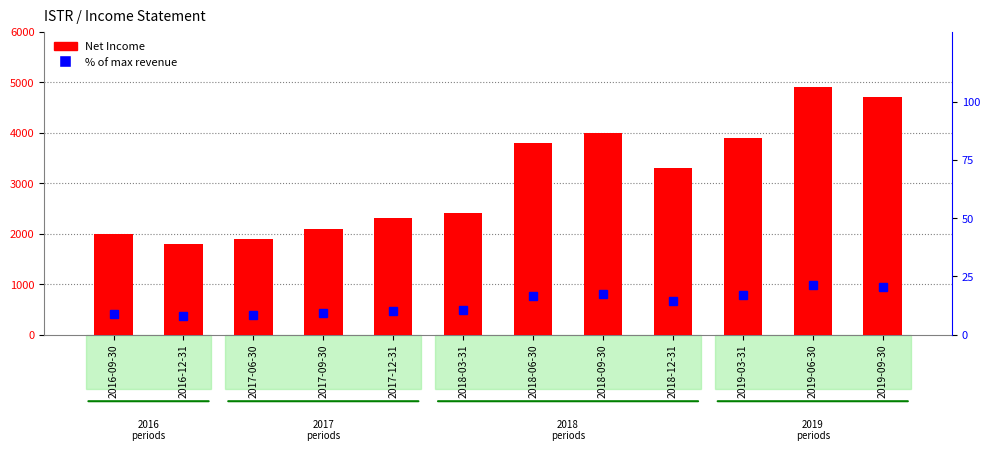

What is the sum of the Net Income values at 2017-06-30 and 2018-09-30?

5900.0